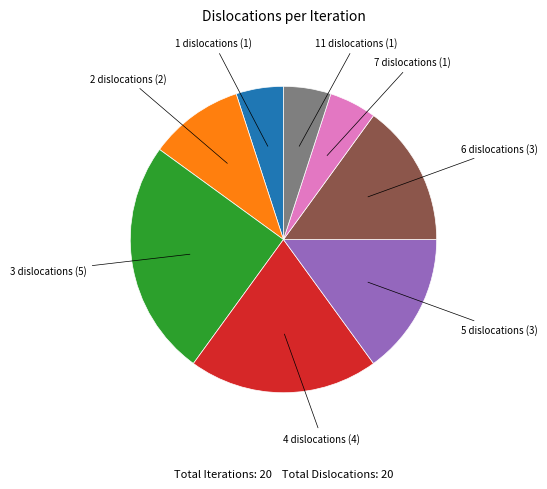

Is there a majority slice in this chart?

No